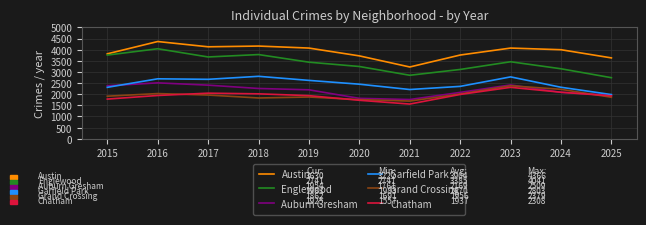

What is the spread (max minus min) of values at 2019?

2199